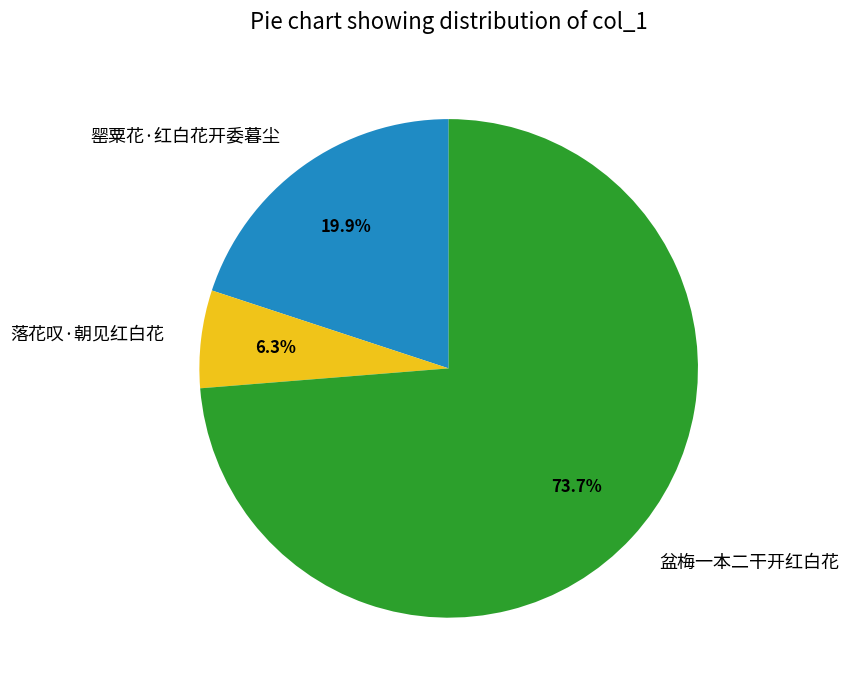

Is there any slice that represents more than half of the pie?

Yes